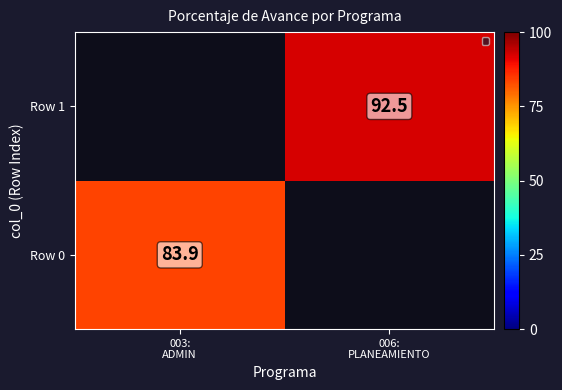

Read the Row 0 value at 003: ADMIN.

83.9